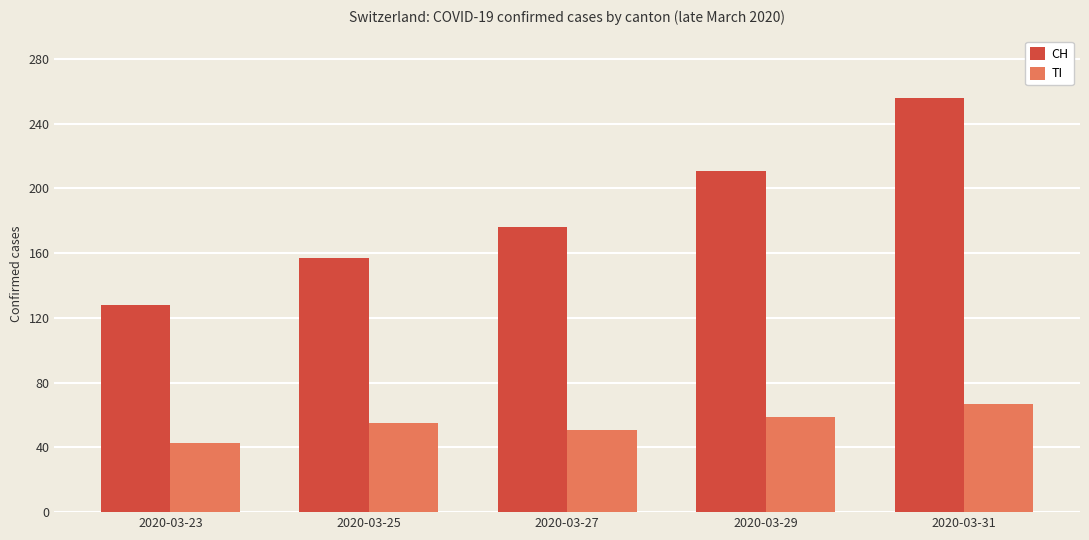

What is the difference between the maximum and minimum values in the TI series?

24